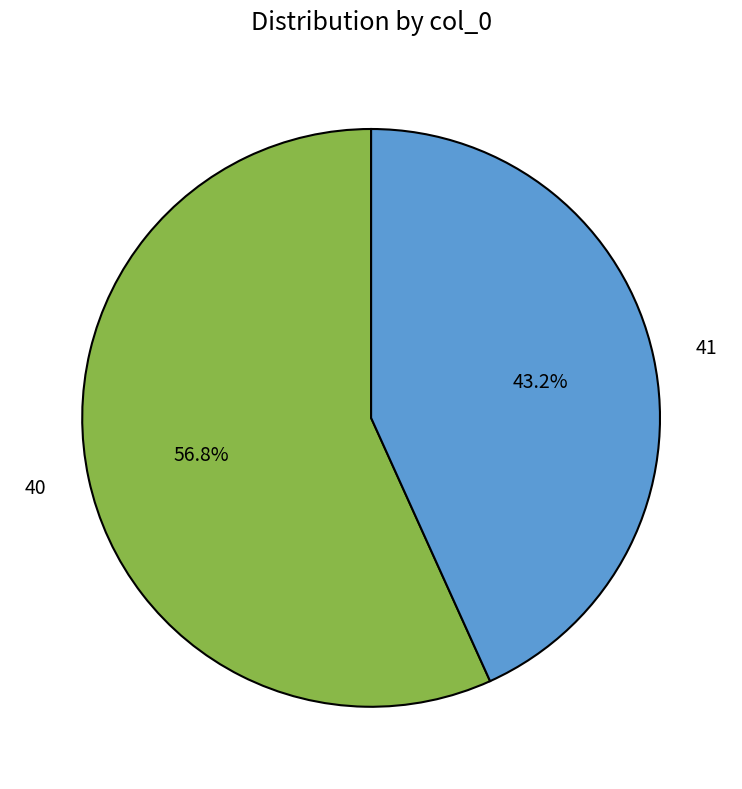

Is there any slice that represents more than half of the pie?

Yes